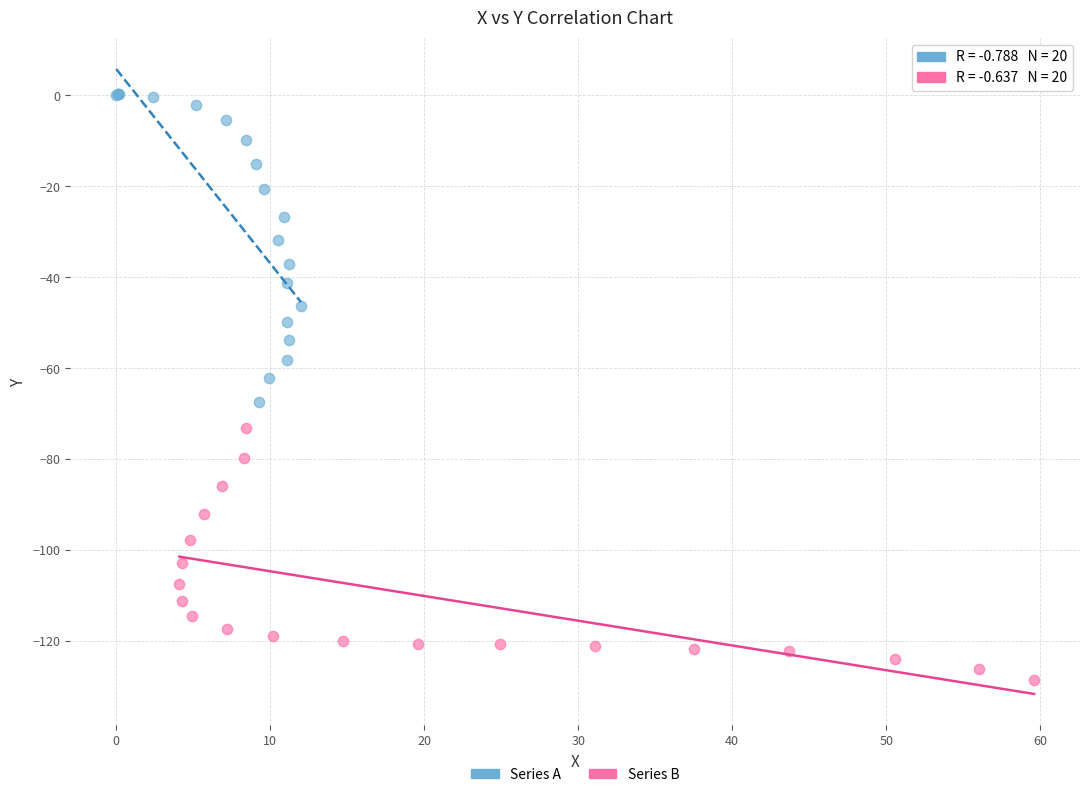

Which series contains the lowest Y value?

Series B